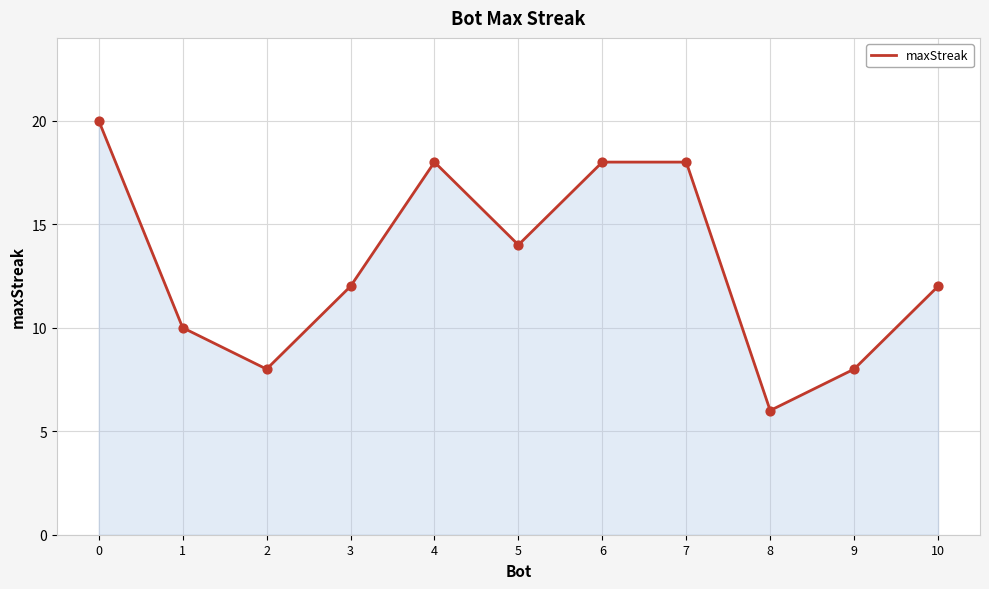

Approximately how many times larger is the value at 1 compared to 2?

1.2